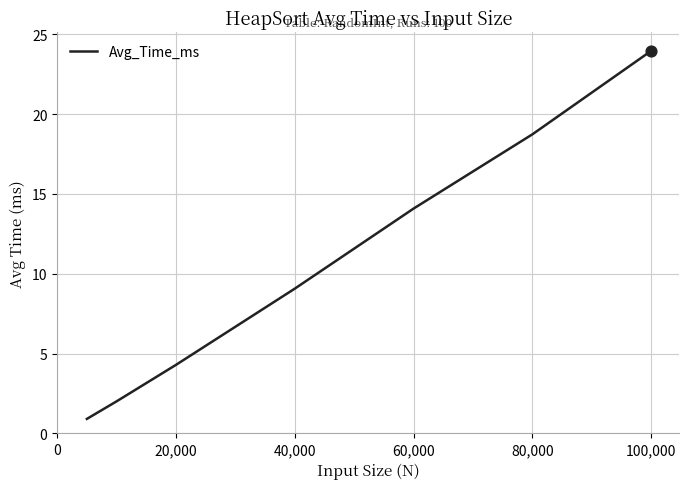

What is the minimum value shown in the chart?

0.9